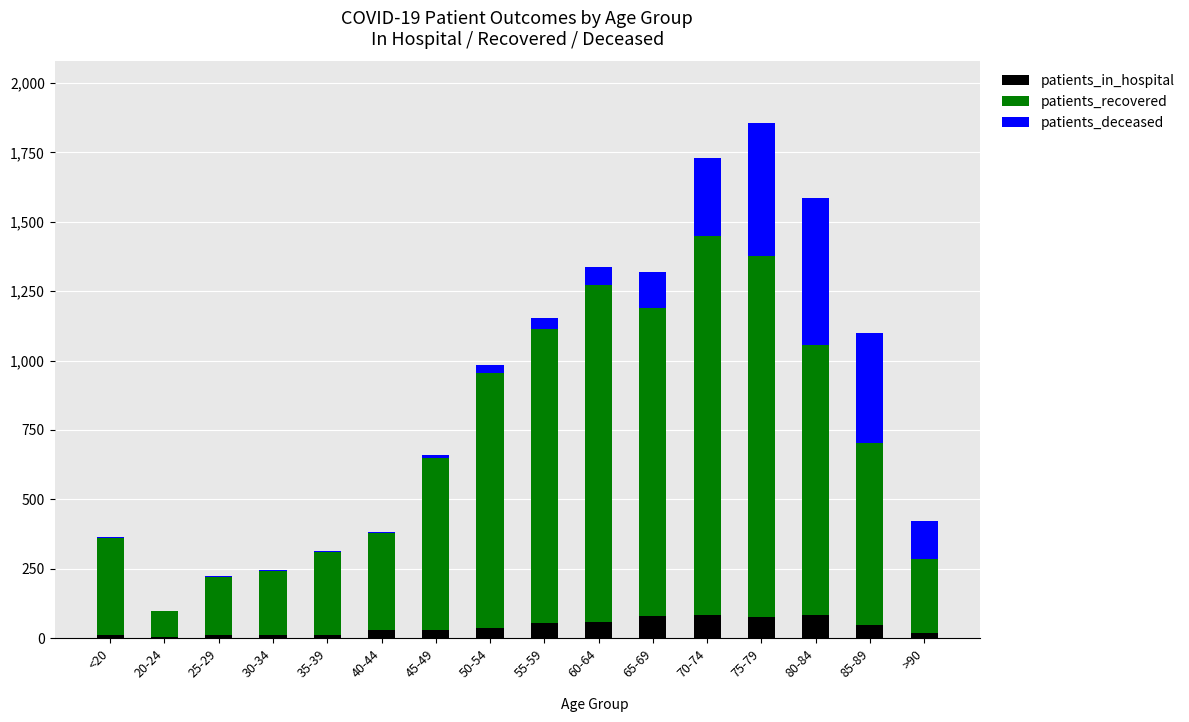

At which category is the sum across all series the highest?

75-79